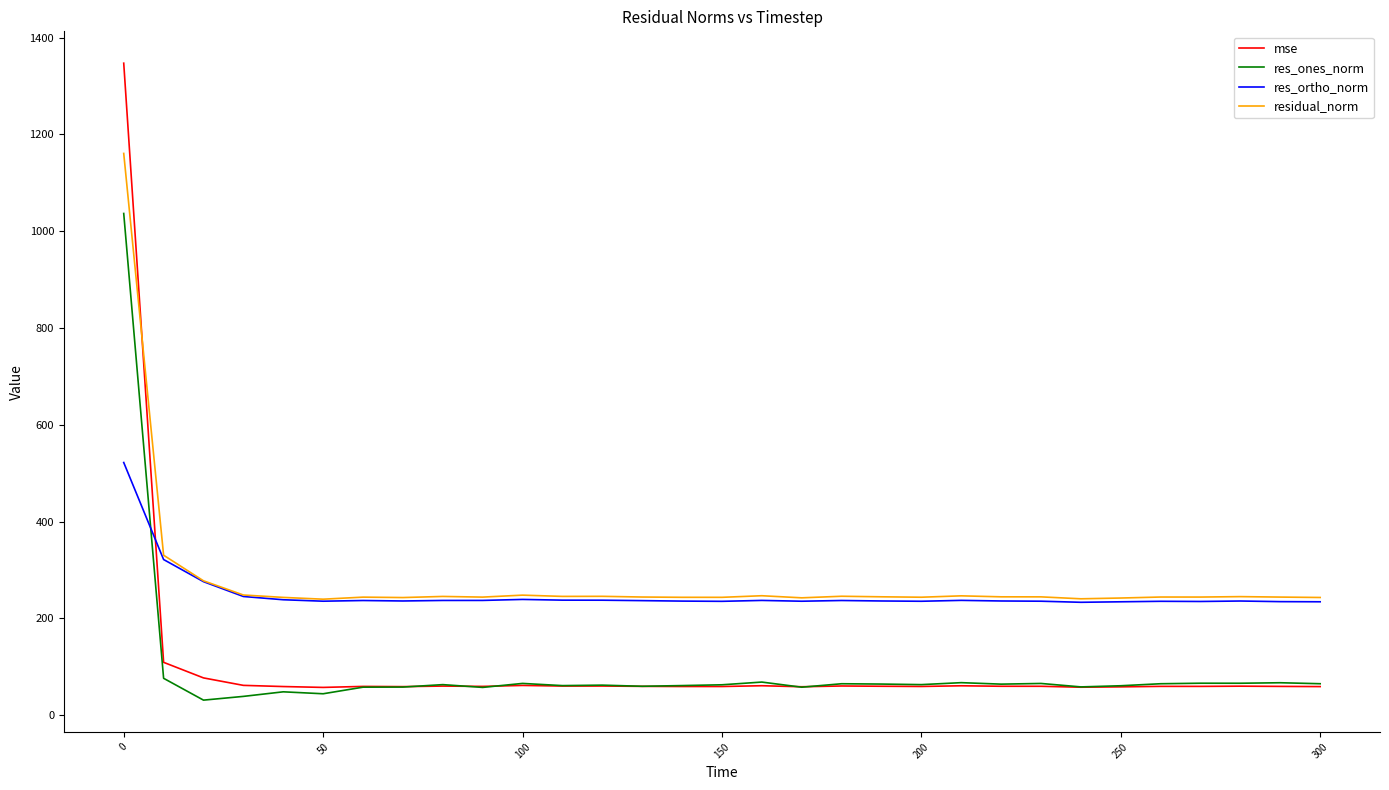

True or false: residual_norm and res_ones_norm cross at least once.

False